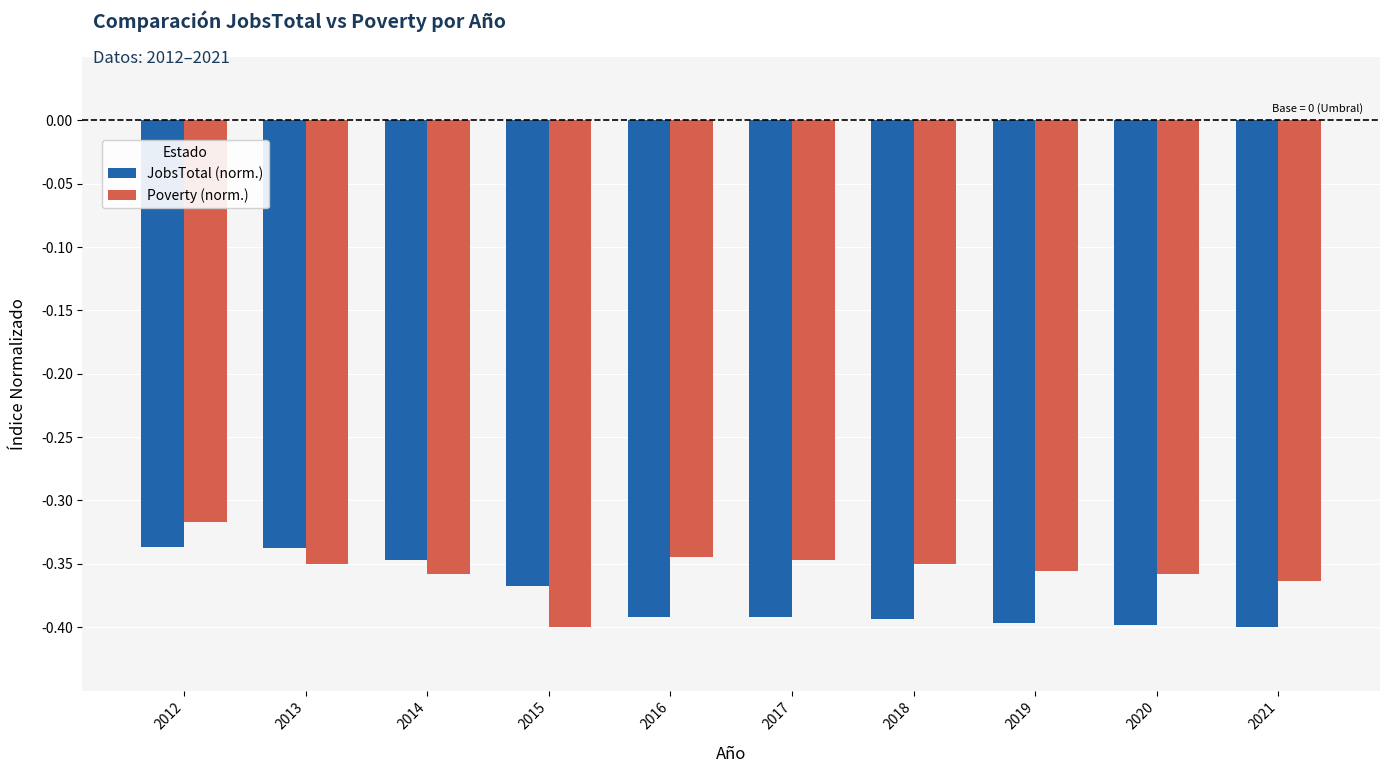

How many data points does each series have?

10